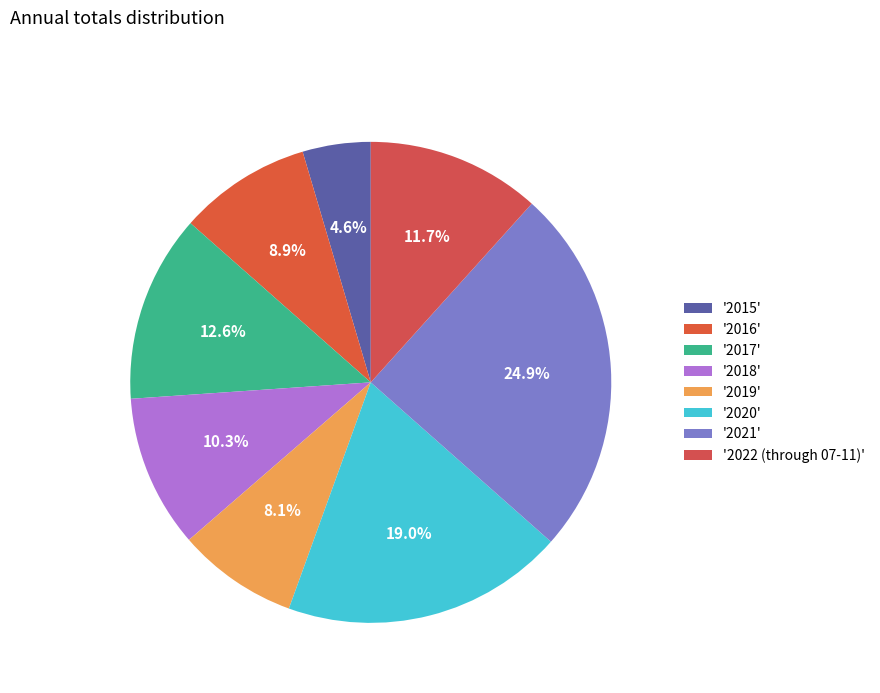

Rank the categories by value from lowest to highest.

'2015', '2019', '2016', '2018', '2022 (through 07-11)', '2017', '2020', '2021'